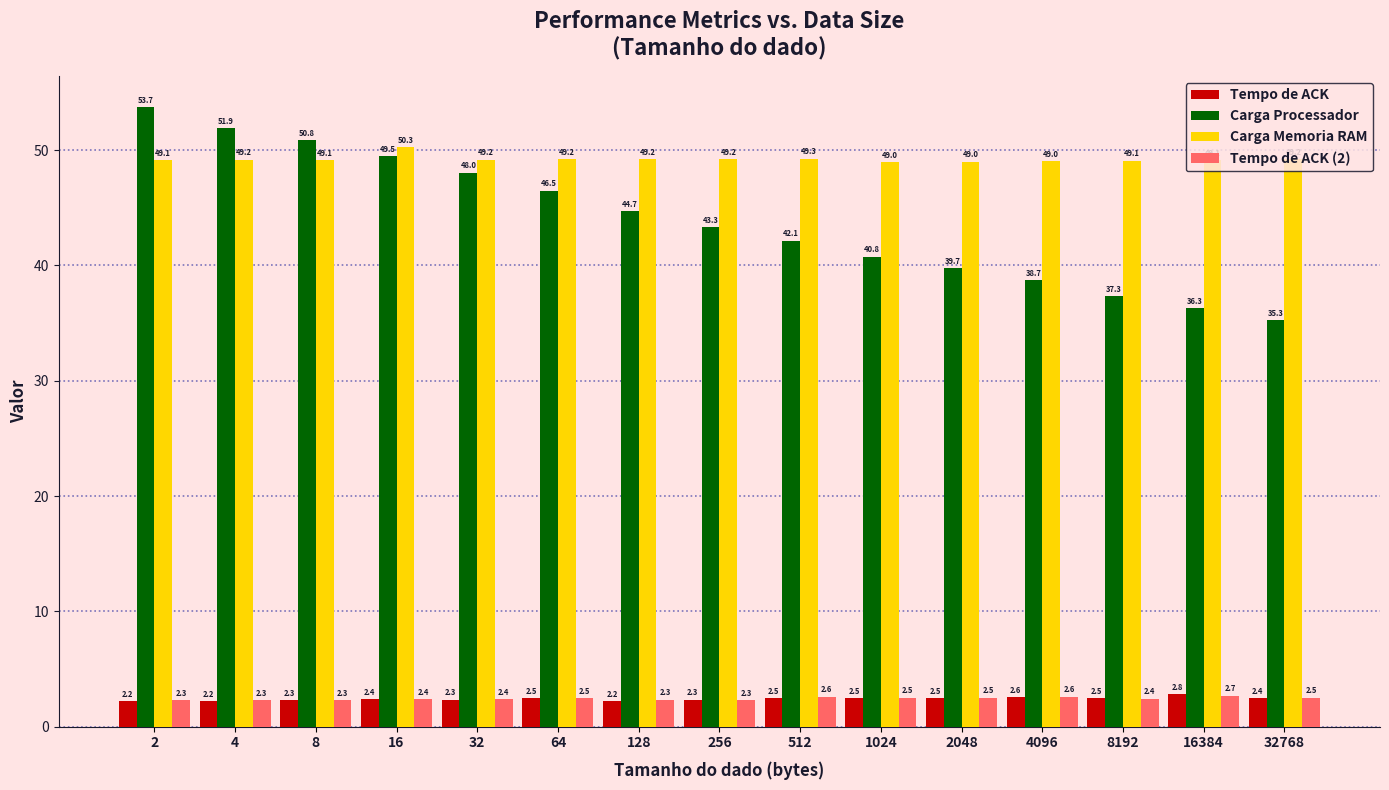

What is the difference between the highest and lowest values at 128?

47.0